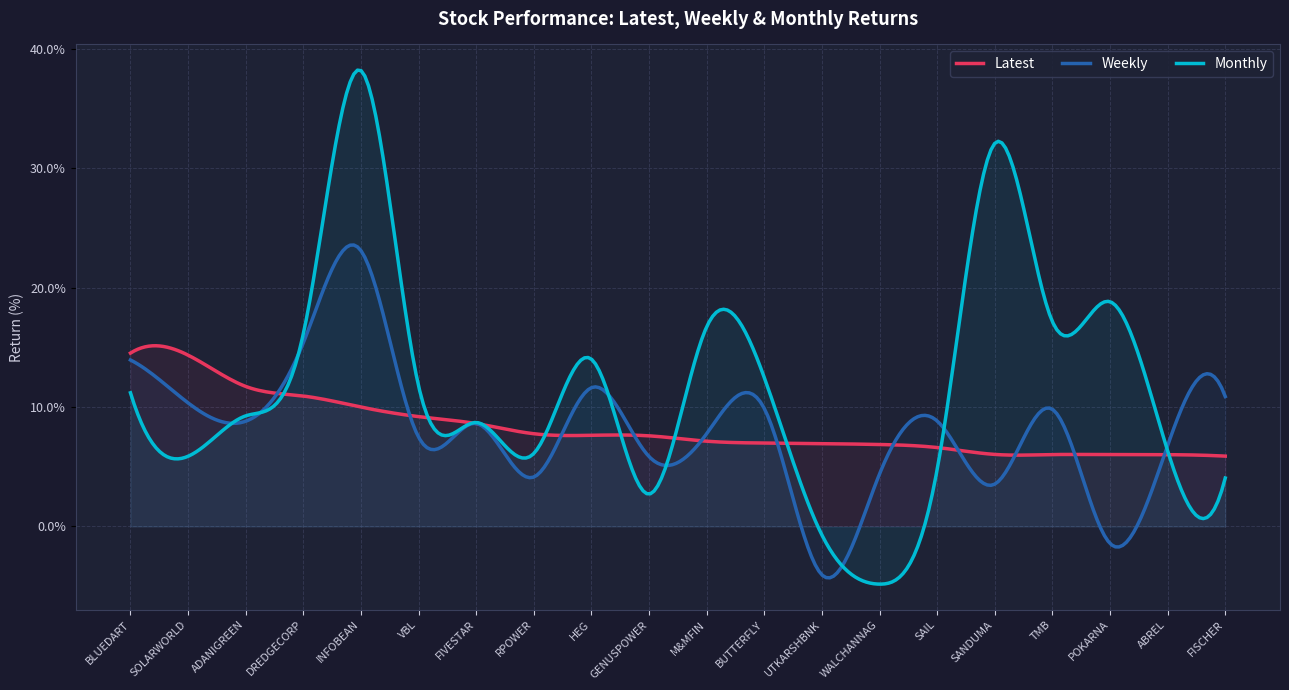

Where is Weekly nearest to the value 9?

SAIL